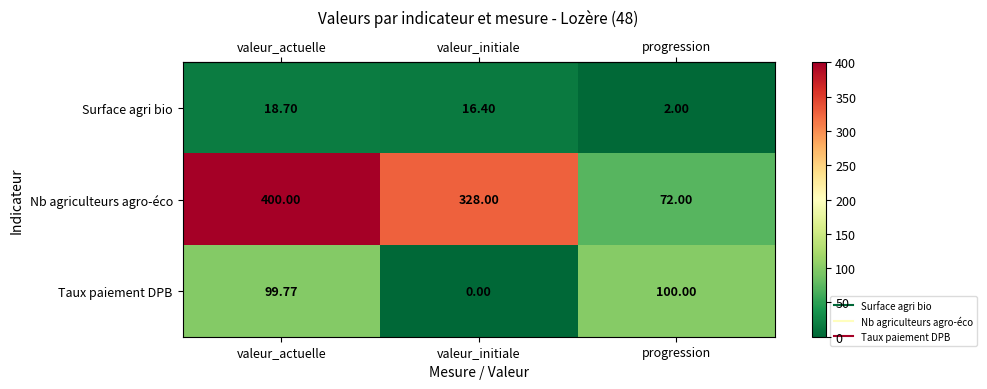

At which label is Taux paiement DPB closest to 50?

valeur_actuelle